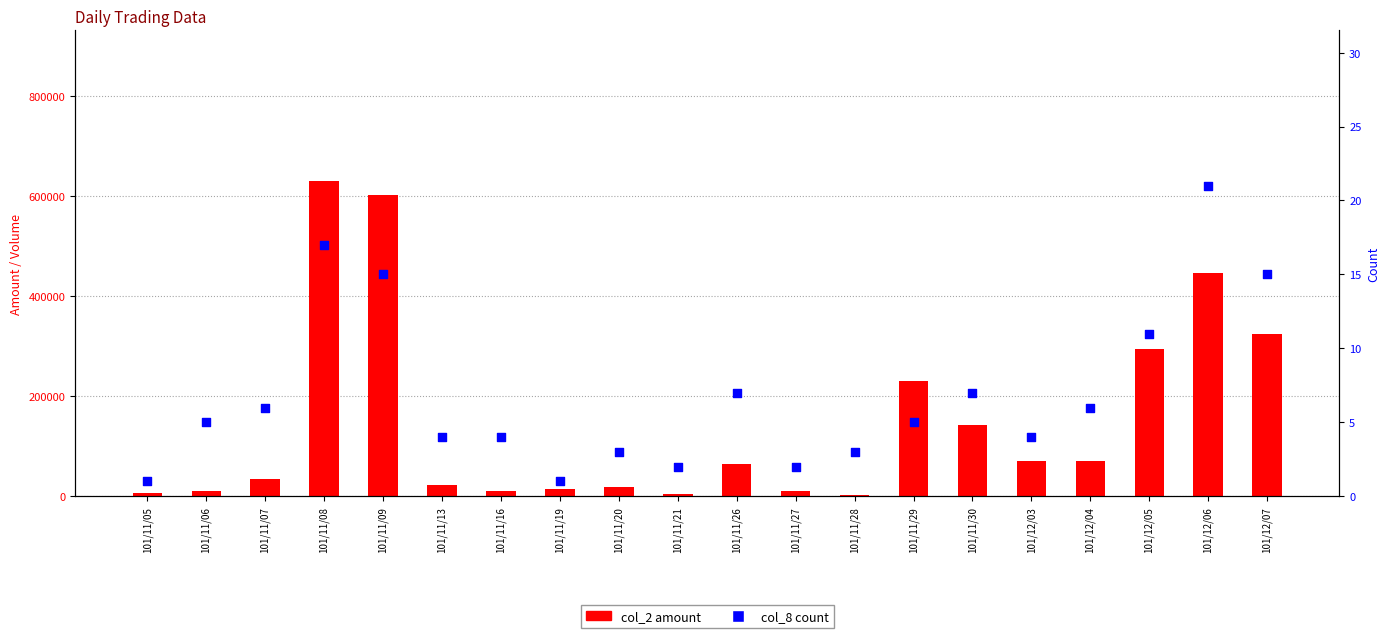

What are all the series names shown in the legend?

col_2 amount, col_8 count